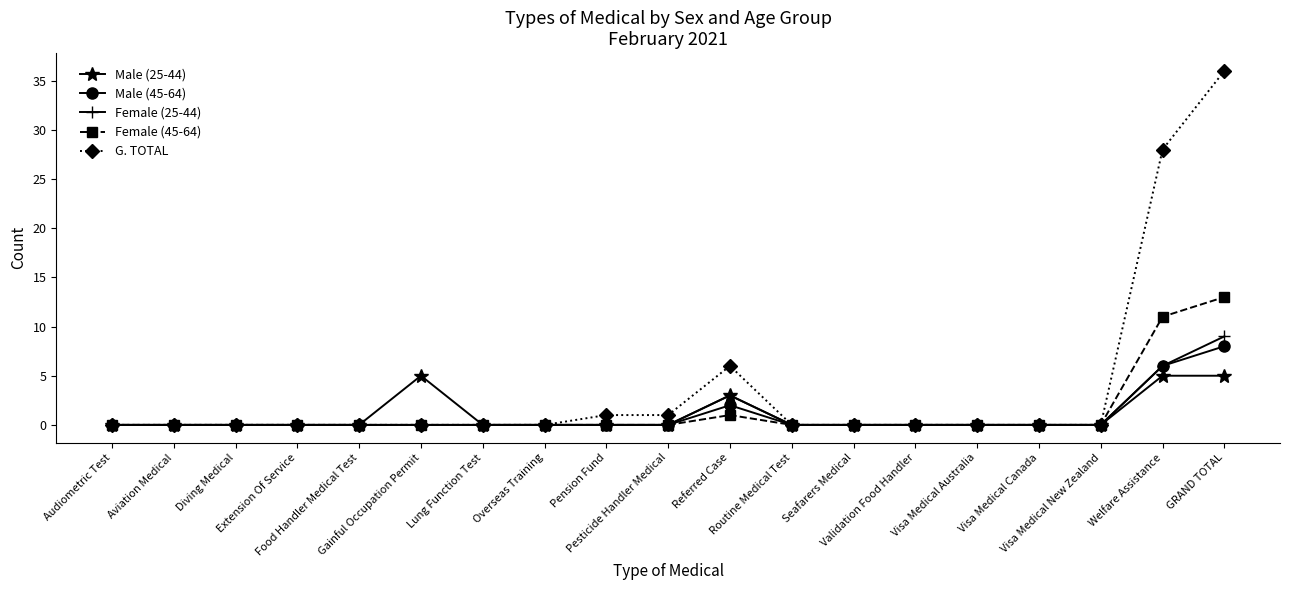

The Male (45-64) series shows 8 at GRAND TOTAL. True or false?

True